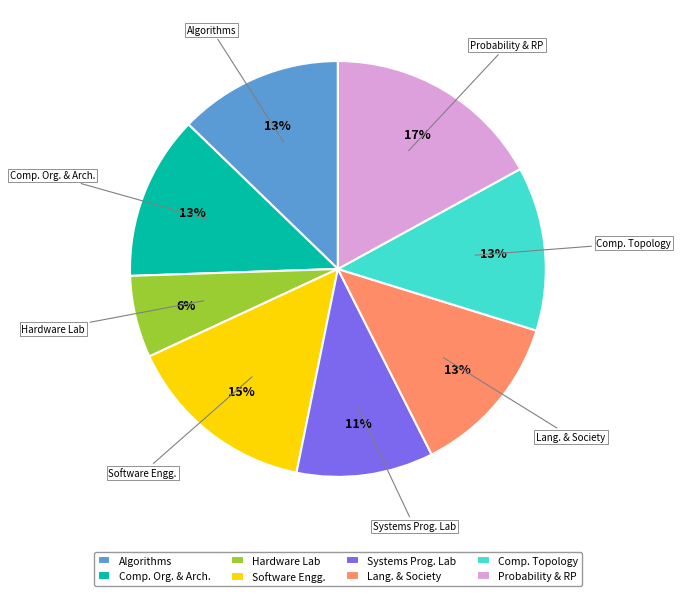

What is the ratio of the value at Software Engg. to the value at Lang. & Society?

1.2